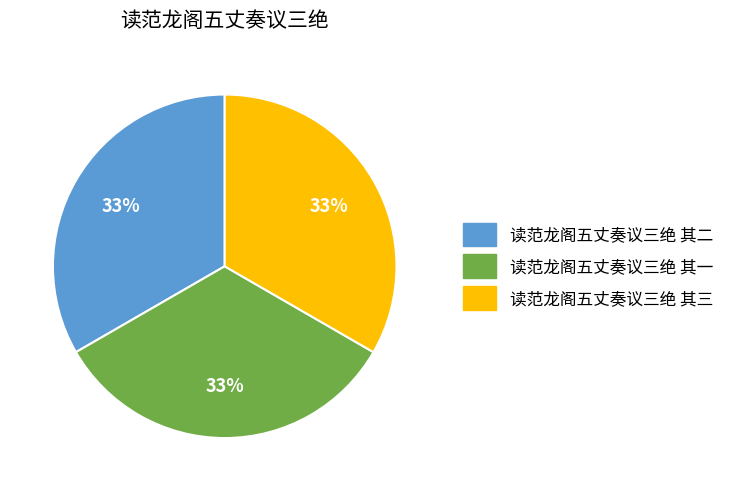

Approximately how many times larger is the value at 读范龙阁五丈奏议三绝 其一 compared to 读范龙阁五丈奏议三绝 其二?

1.0